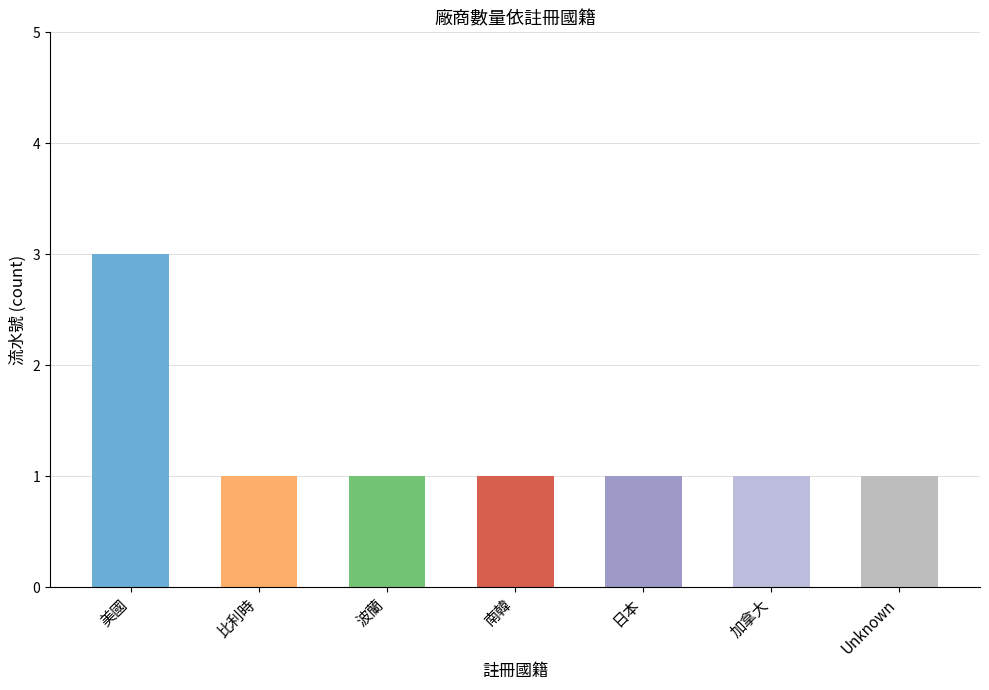

What is the average value?

1